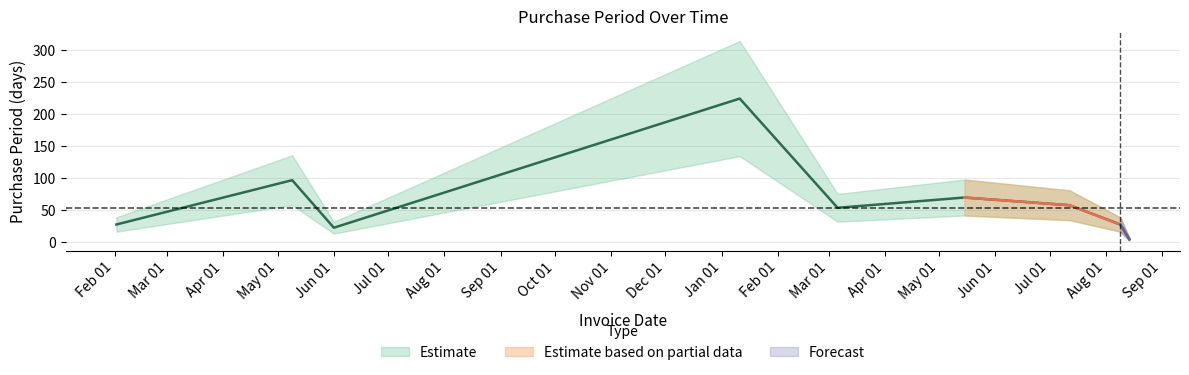

True or false: the data shows 71 at 2017-03-06.

False